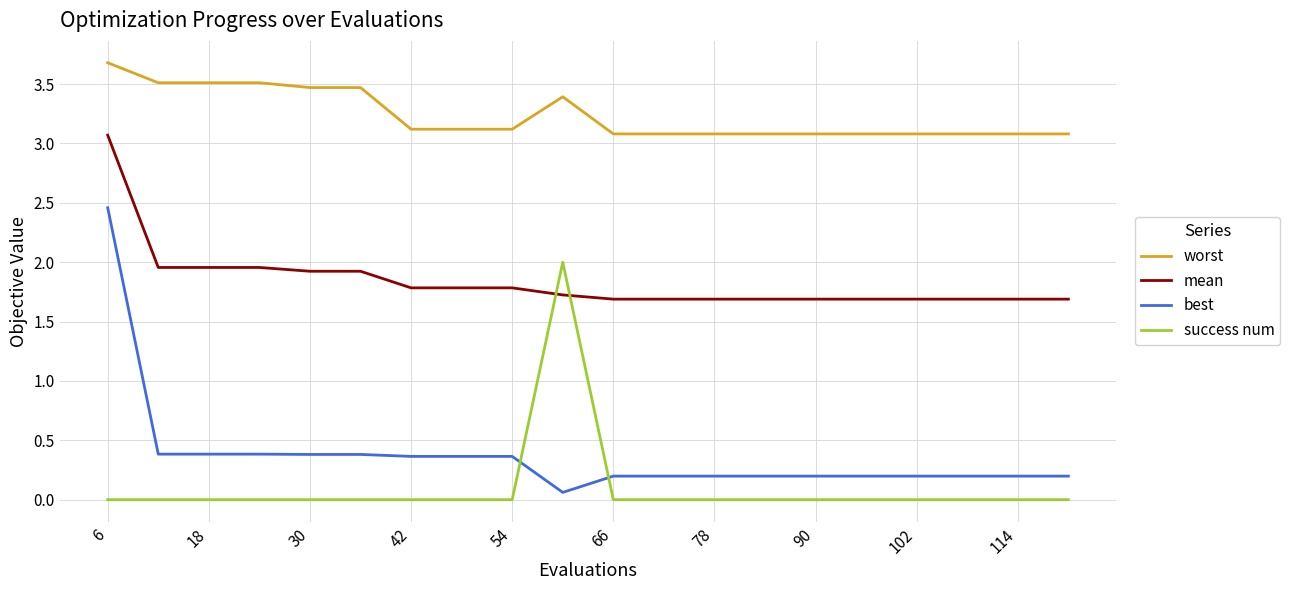

True or false: success num and mean cross at least once.

True